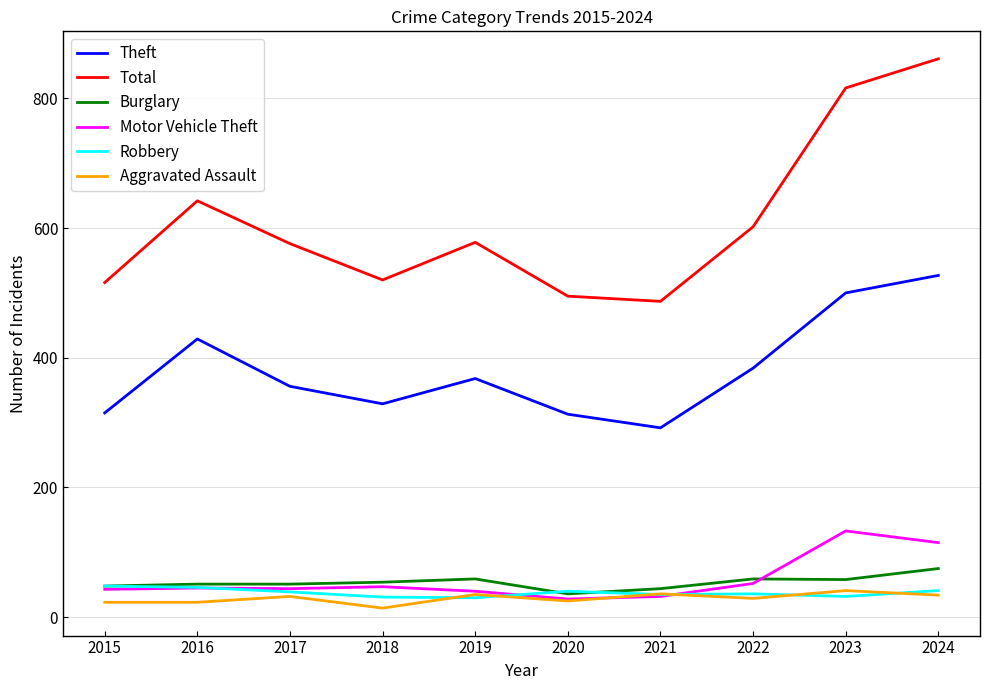

True or false: Burglary and Theft intersect in this chart.

False